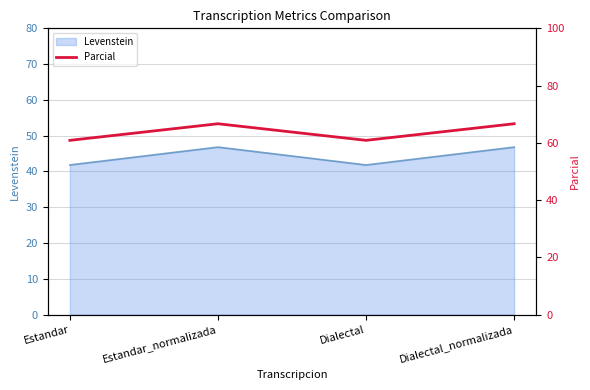

Where is the first local minimum?

Dialectal